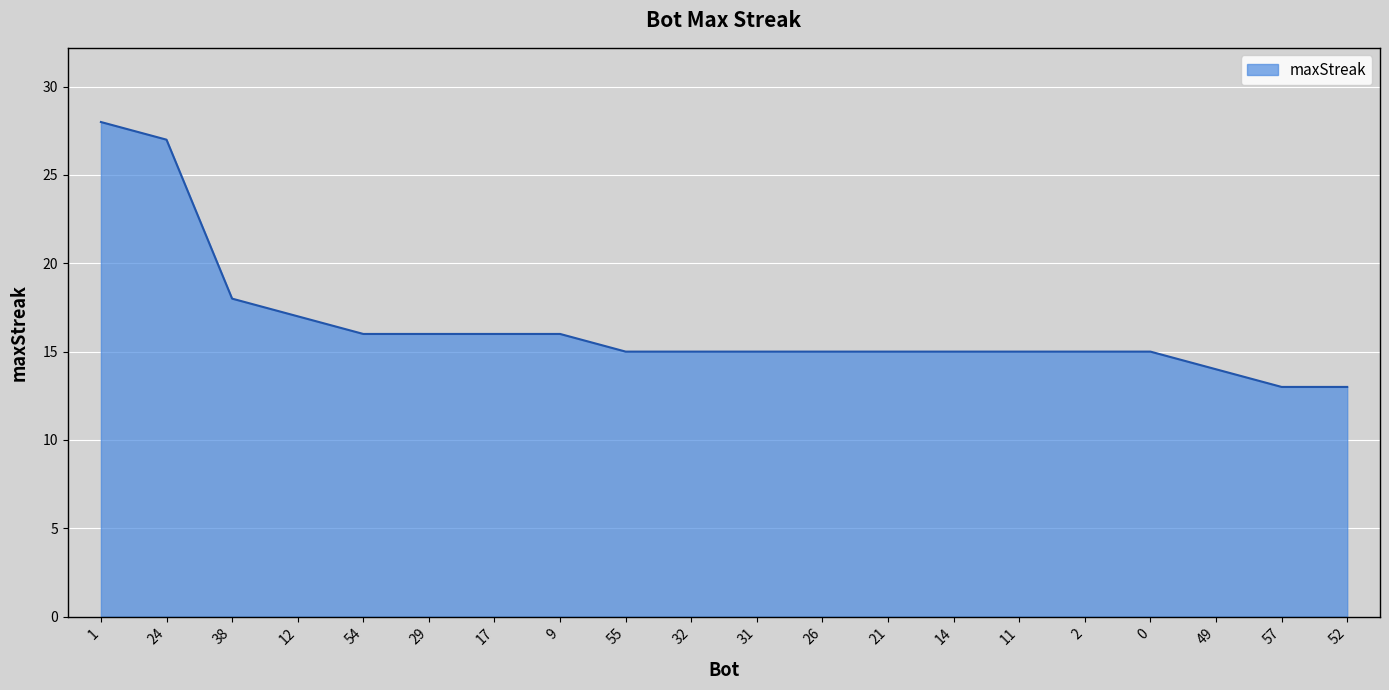

True or false: the data shows 22 at 31.

False